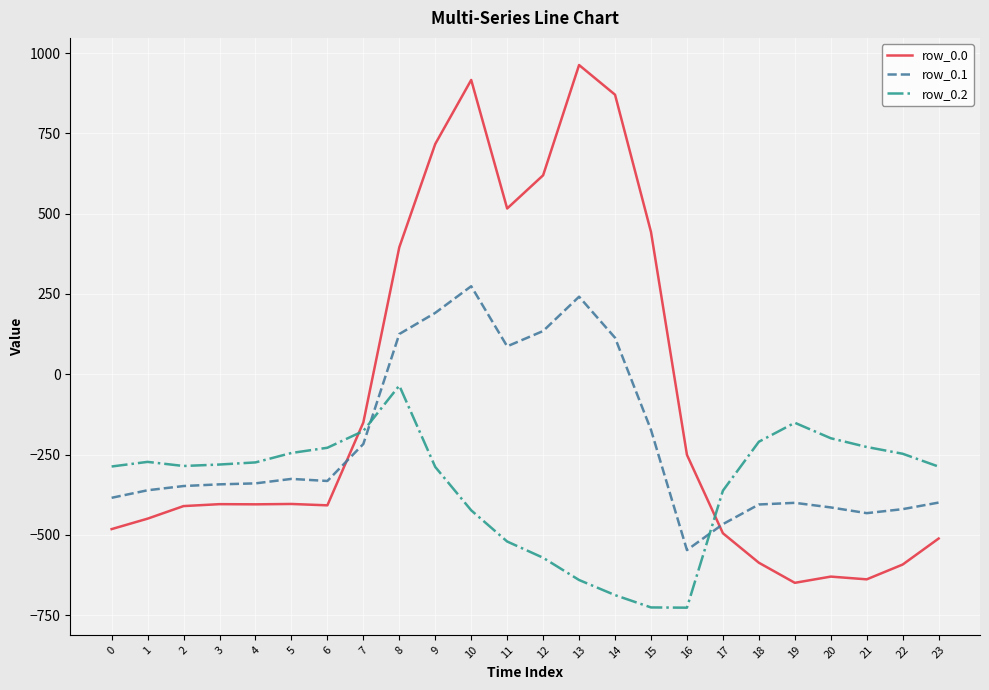

What is the difference between the row_0.0 values at 10 and 19?

1565.4